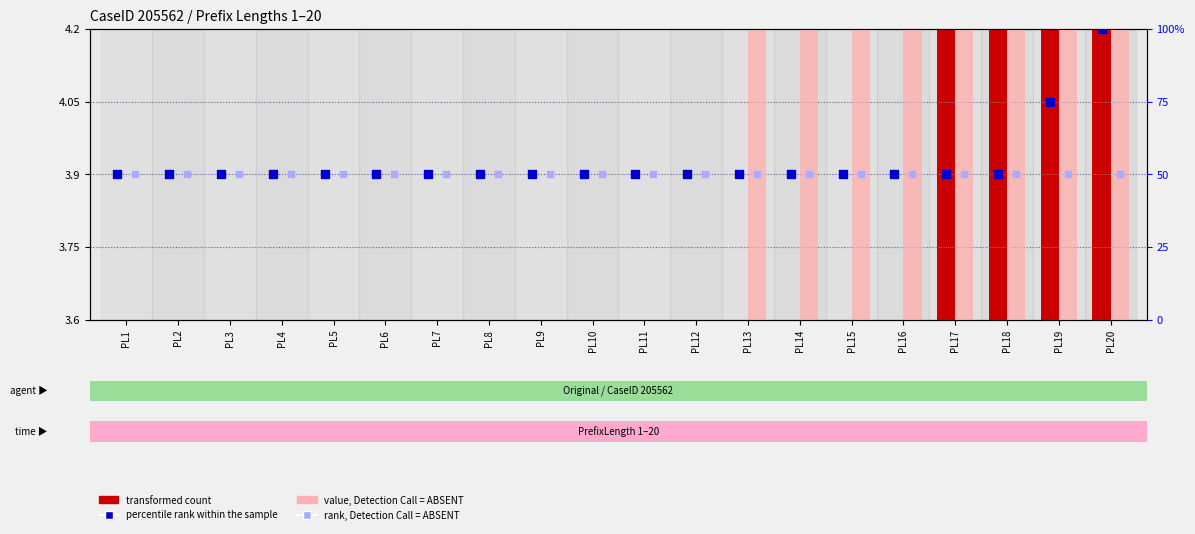

At which category is the sum across all series the highest?

PL20